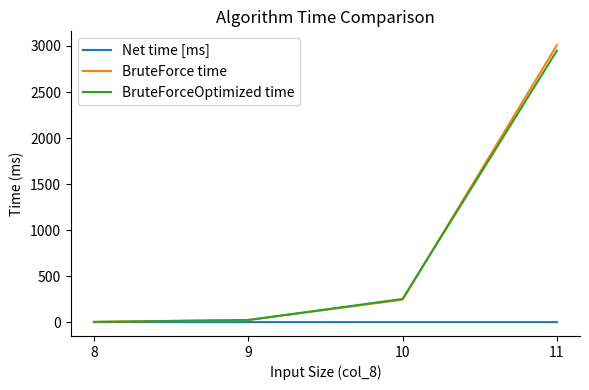

What is the maximum value shown in the chart?

3008.9